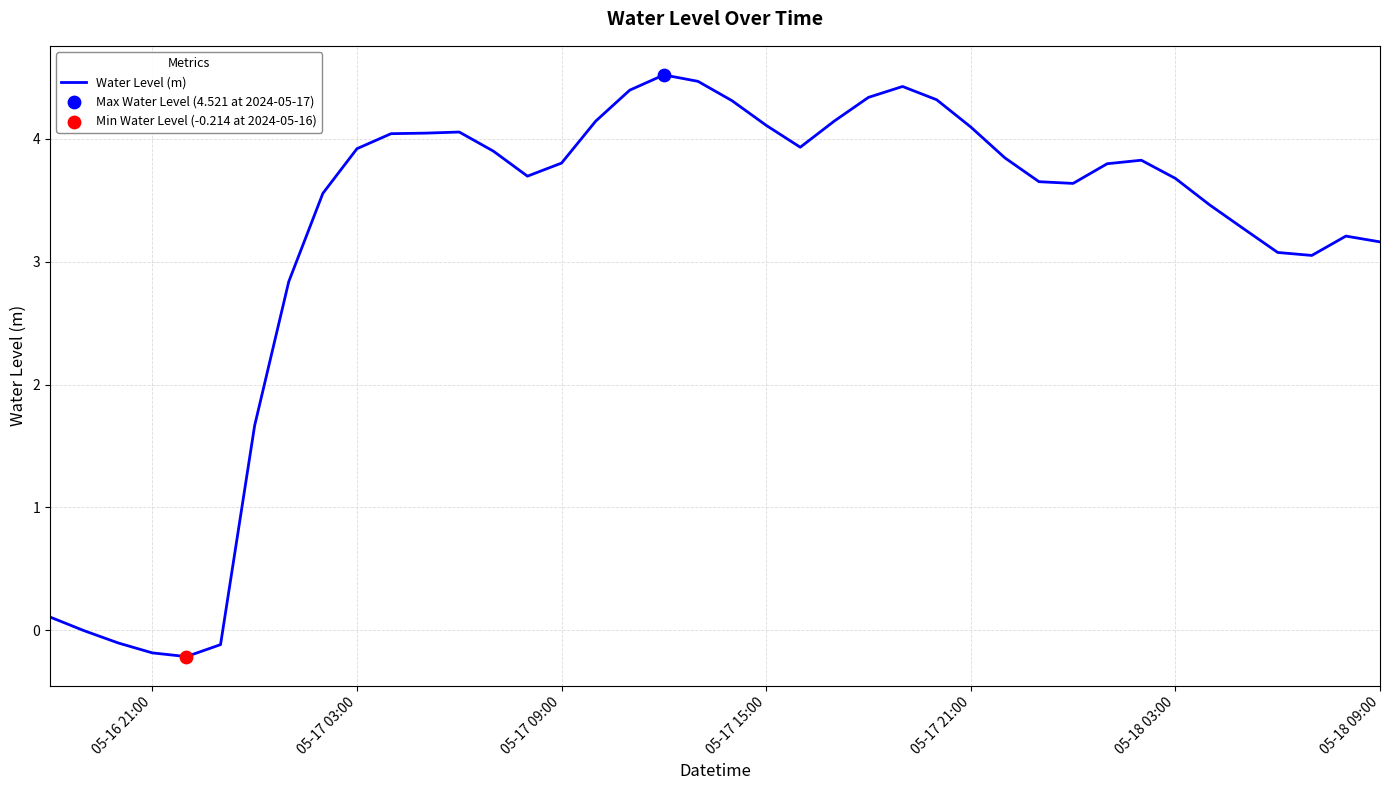

What is the difference between the maximum and minimum values?

4.7